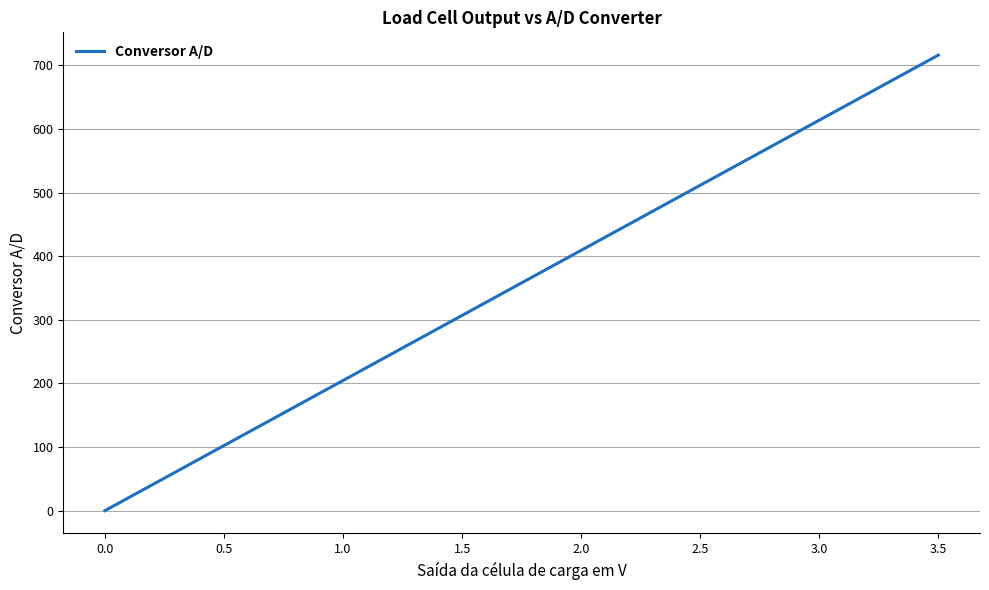

What is the maximum value shown in the chart?

716.1